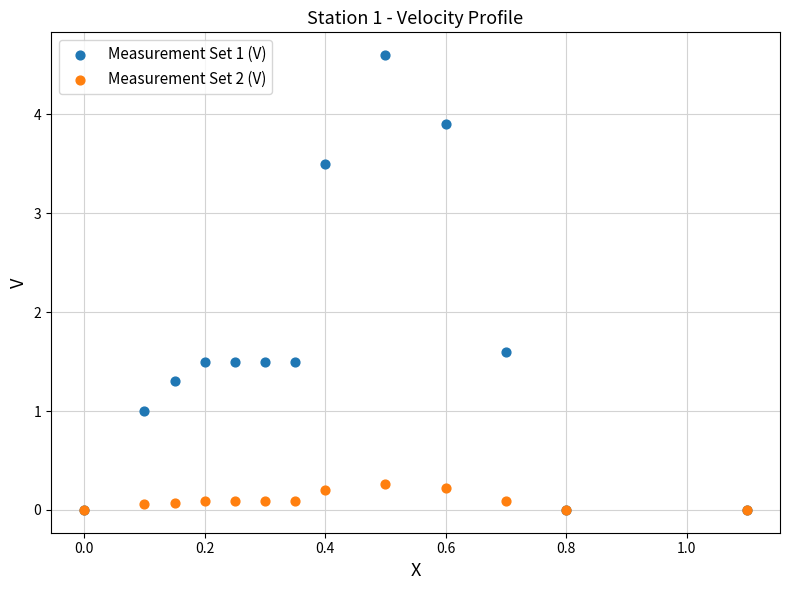

Which series has the largest Y range (max minus min)?

Measurement Set 1 (V)